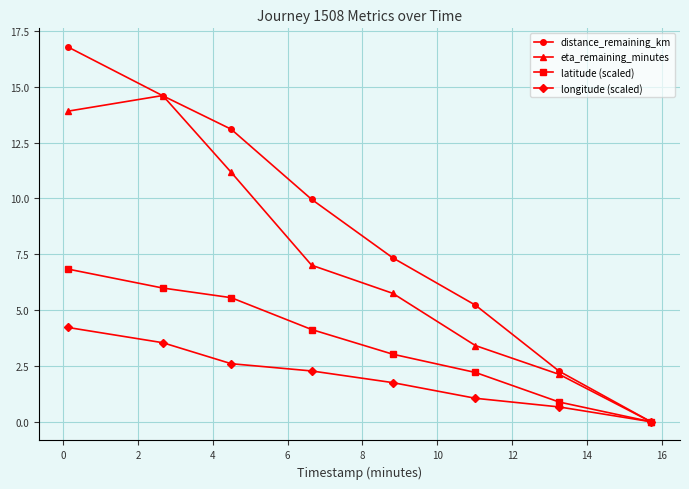

True or false: distance_remaining_km has more than 2 interior local peaks.

False